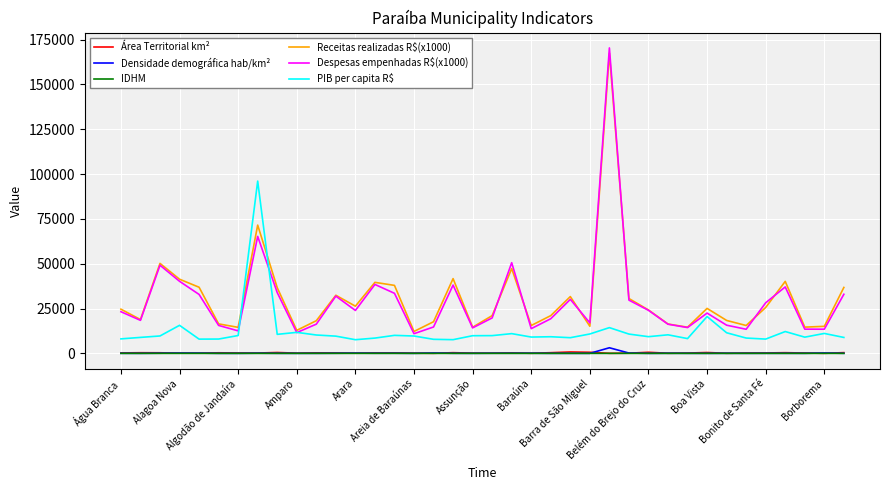

True or false: Receitas realizadas R$(x1000) and Área Territorial km² cross at least once.

False